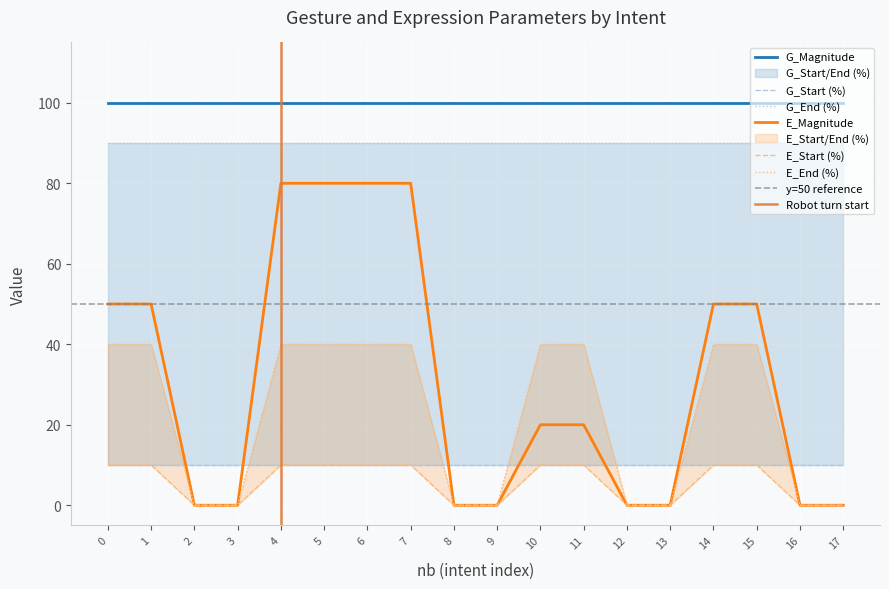

True or false: G_Magnitude has a value of 100 at 17.

True